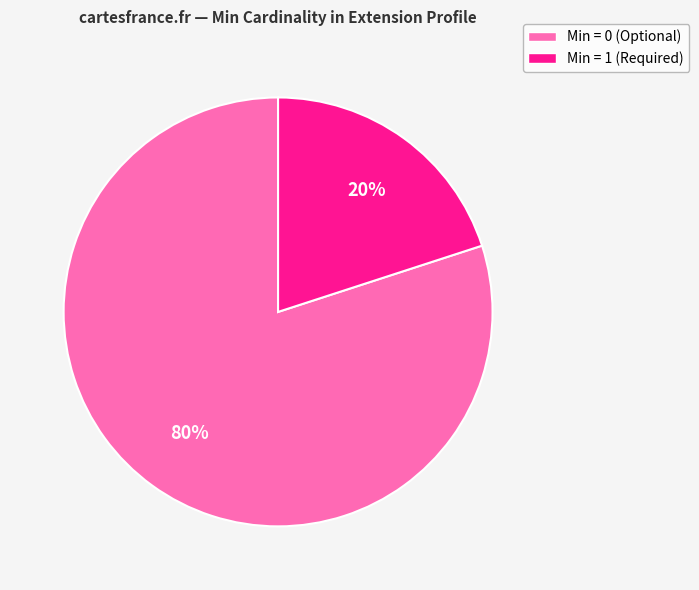

To the nearest percent, what is the average slice percentage?

50%